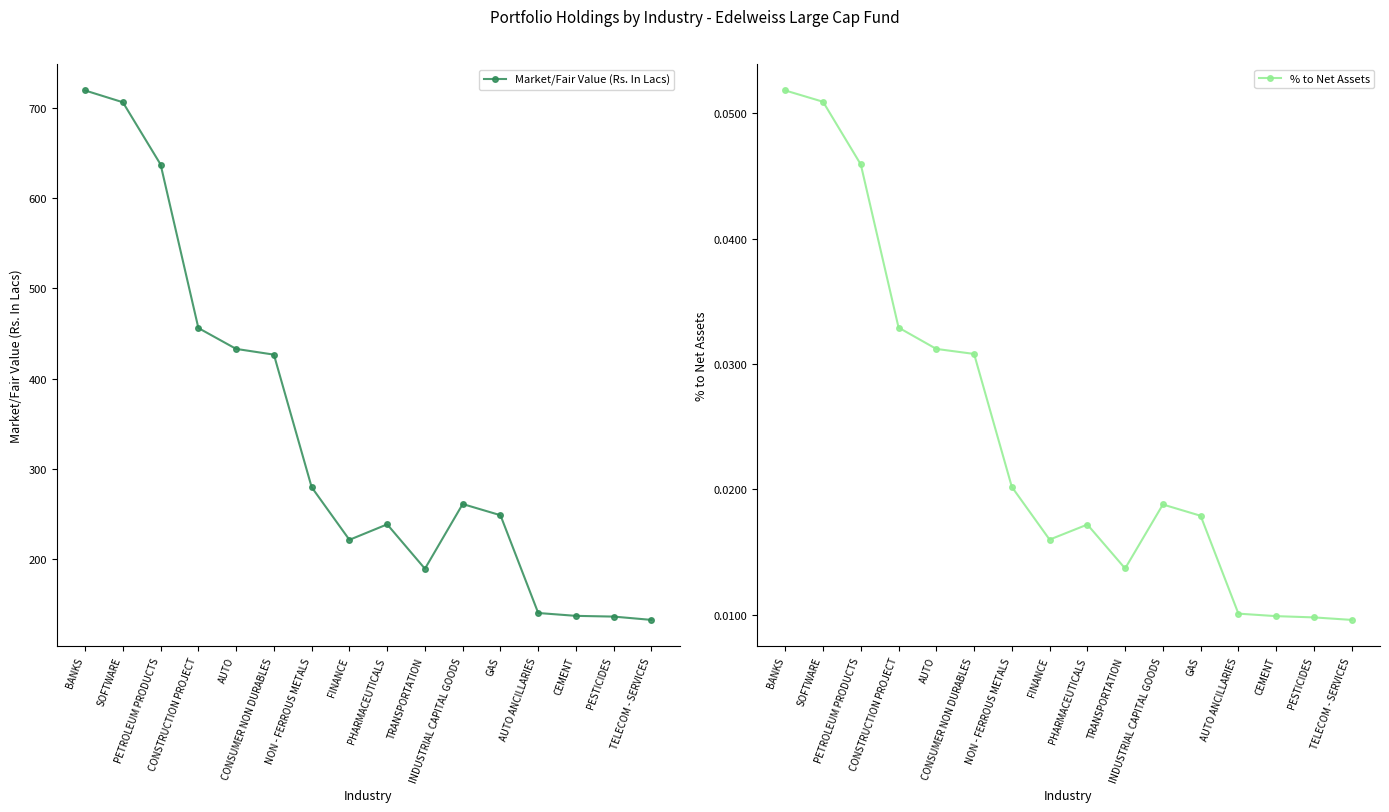

Is the value of Market/Fair Value (Rs. In Lacs) at GAS greater than the value of % to Net Assets at PESTICIDES?

Yes